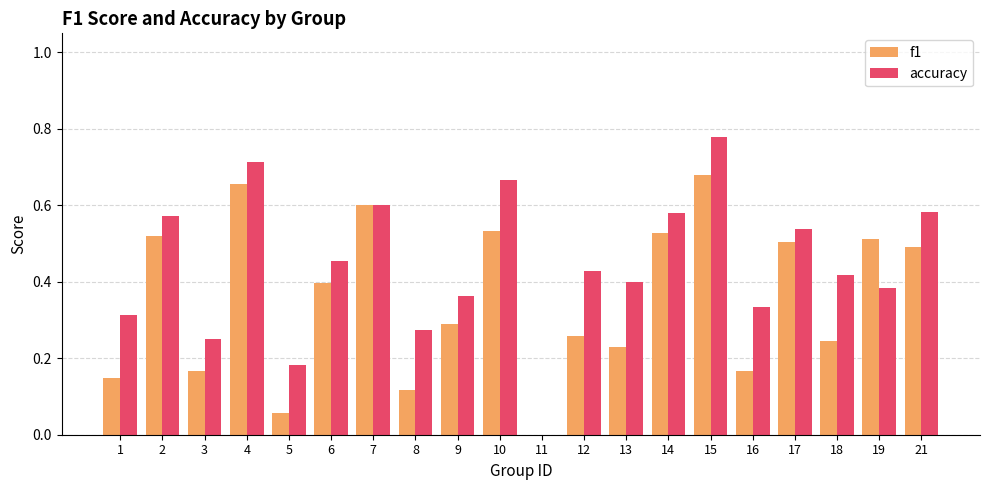

Are the bars horizontal?

No